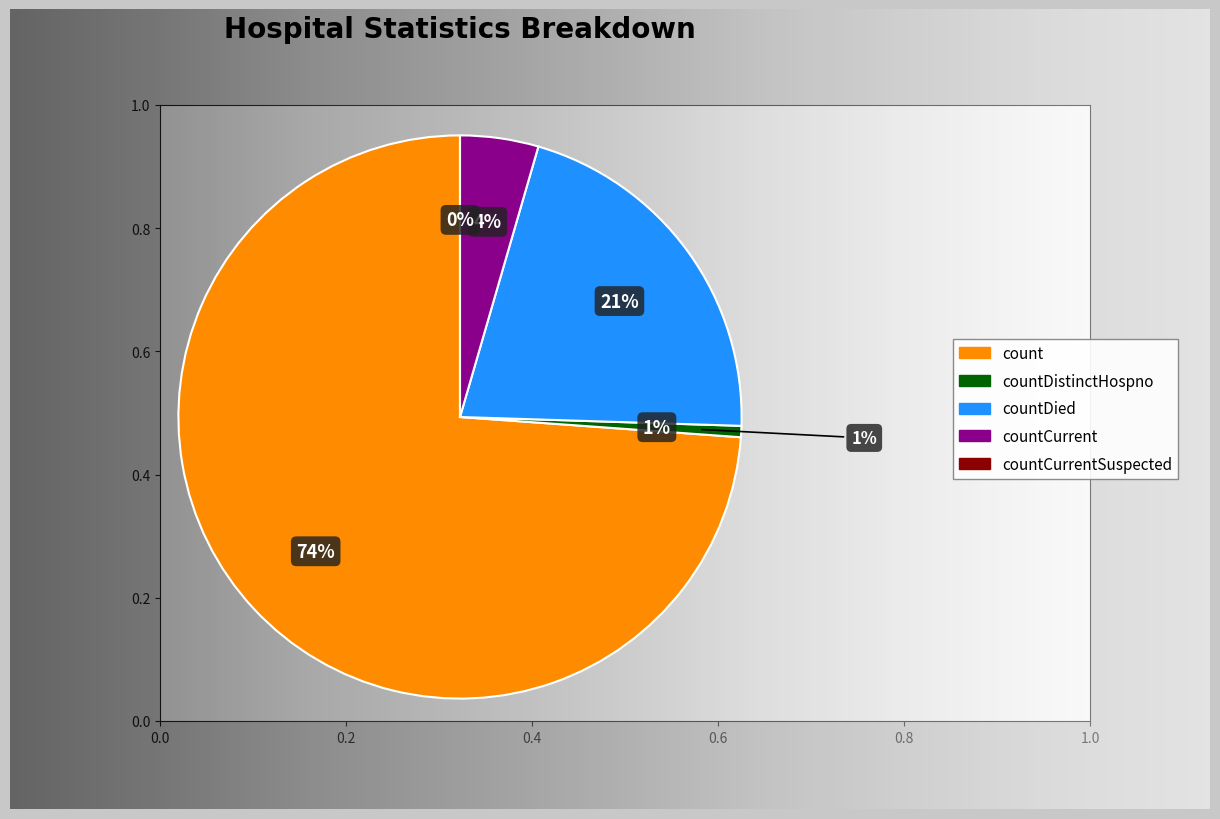

The countCurrent slice represents 1% of the pie. True or false?

False